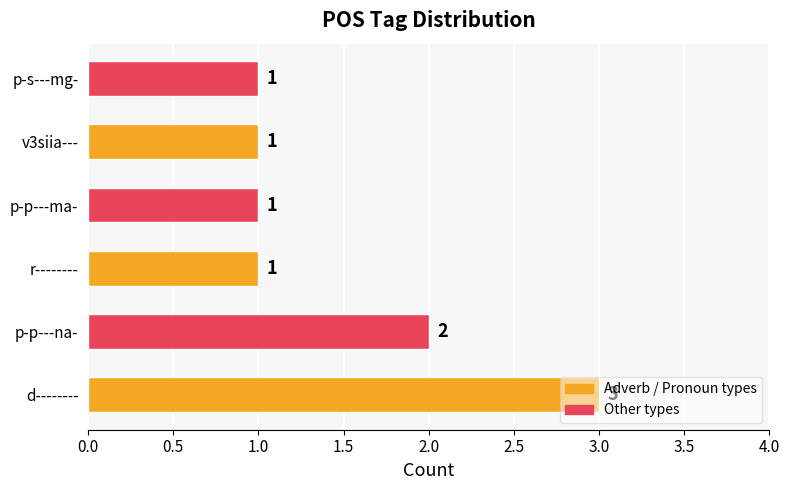

At which label is the value closest to 2?

p-p---na-